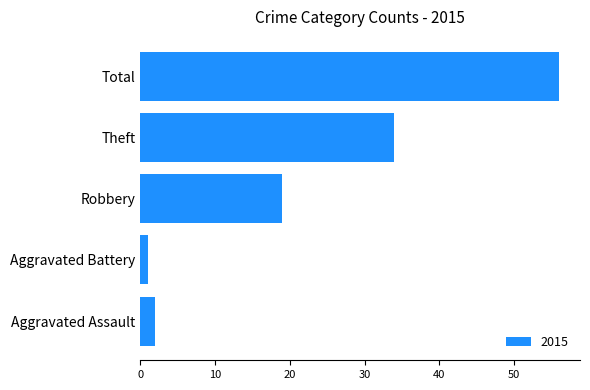

At which category does the chart reach its peak across all series?

Total